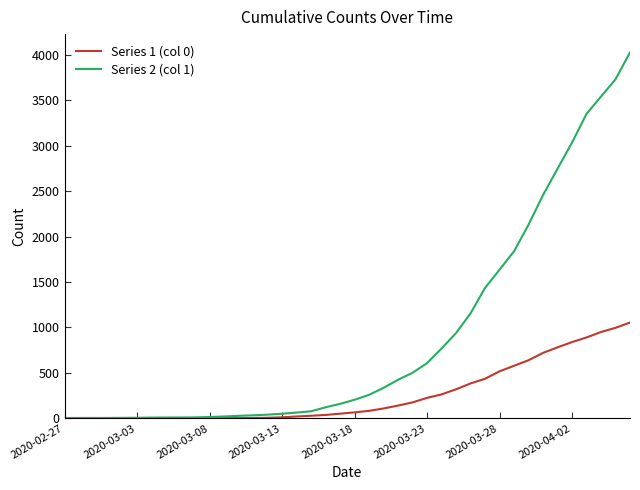

What are all the series names shown in the legend?

Series 1 (col 0), Series 2 (col 1)